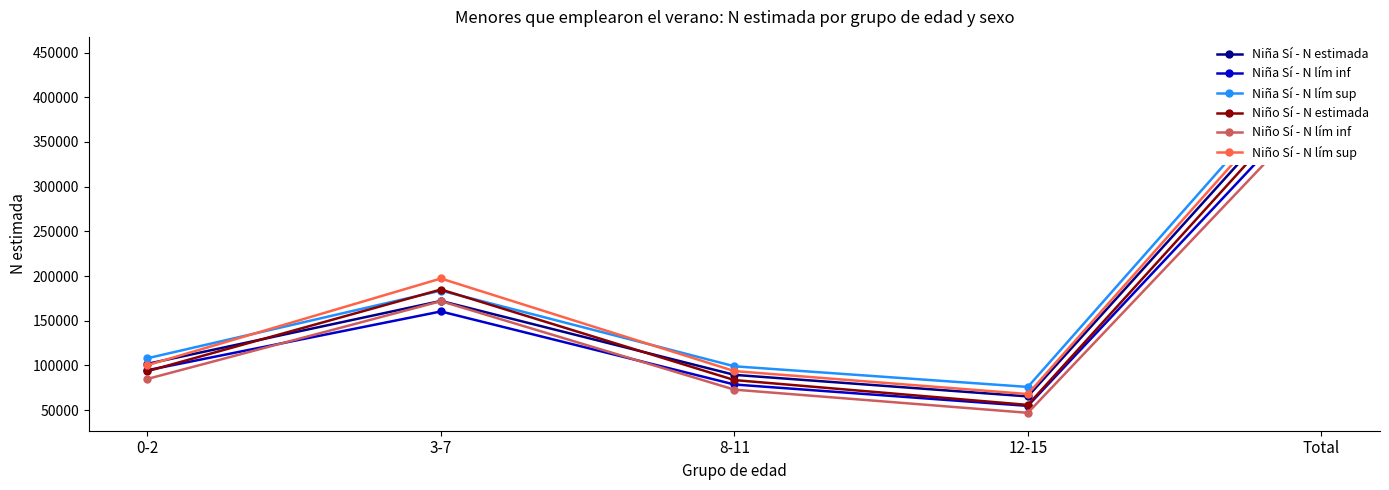

At which category is the sum across all series the highest?

Total